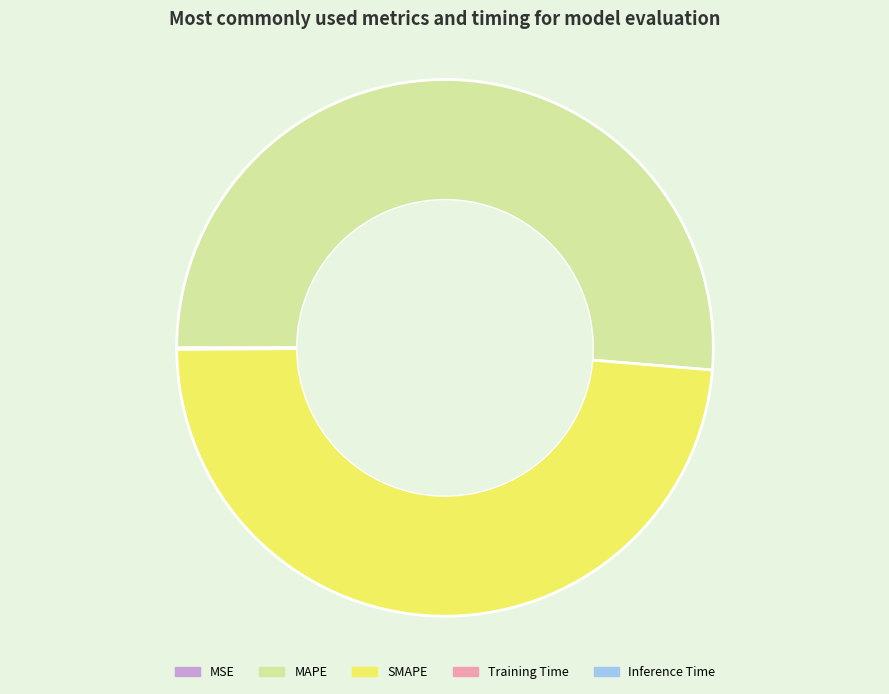

Is MAPE the majority of the pie?

Yes